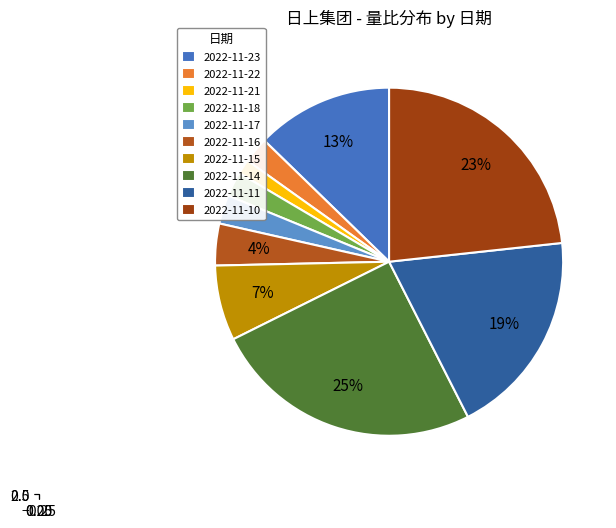

Is 2022-11-10 the majority of the pie?

No